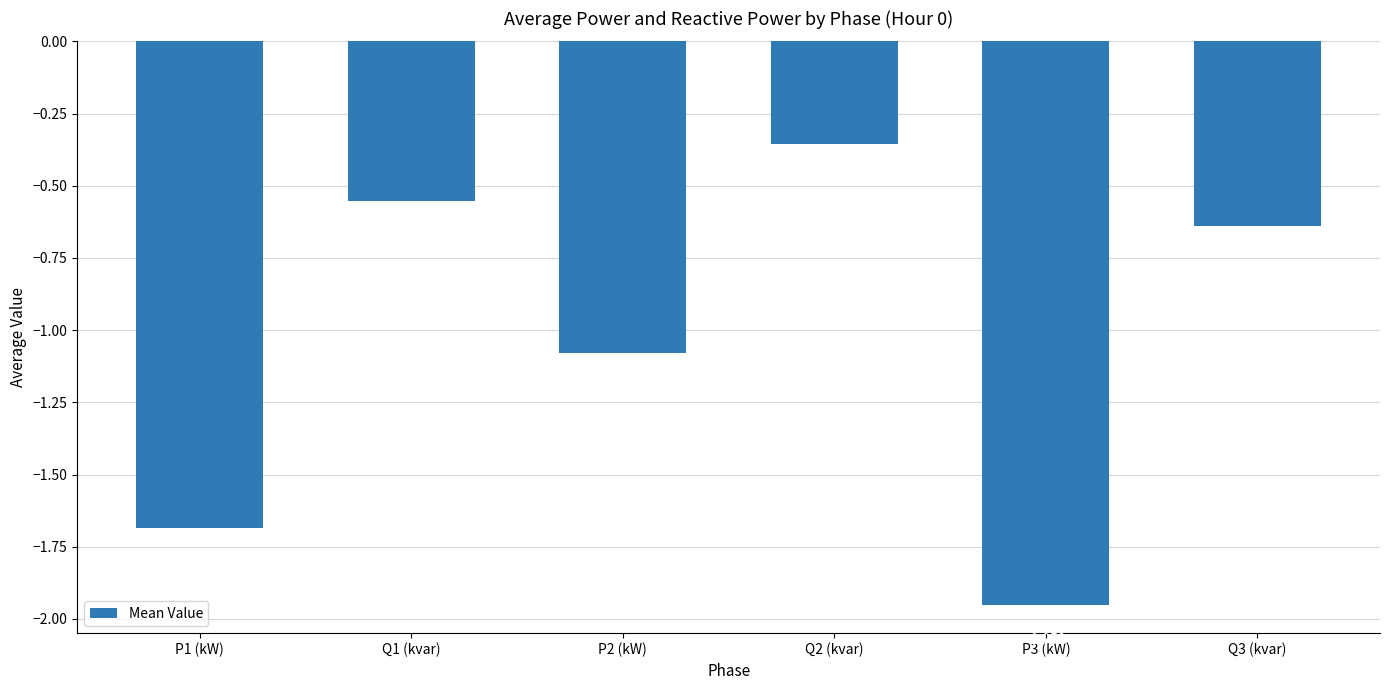

Which has a higher value, P3 (kW) or P2 (kW)?

P2 (kW)